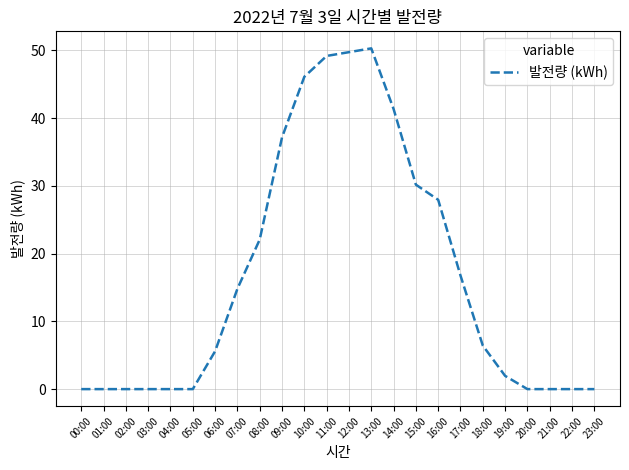

Read the value at 17:00.

16.8